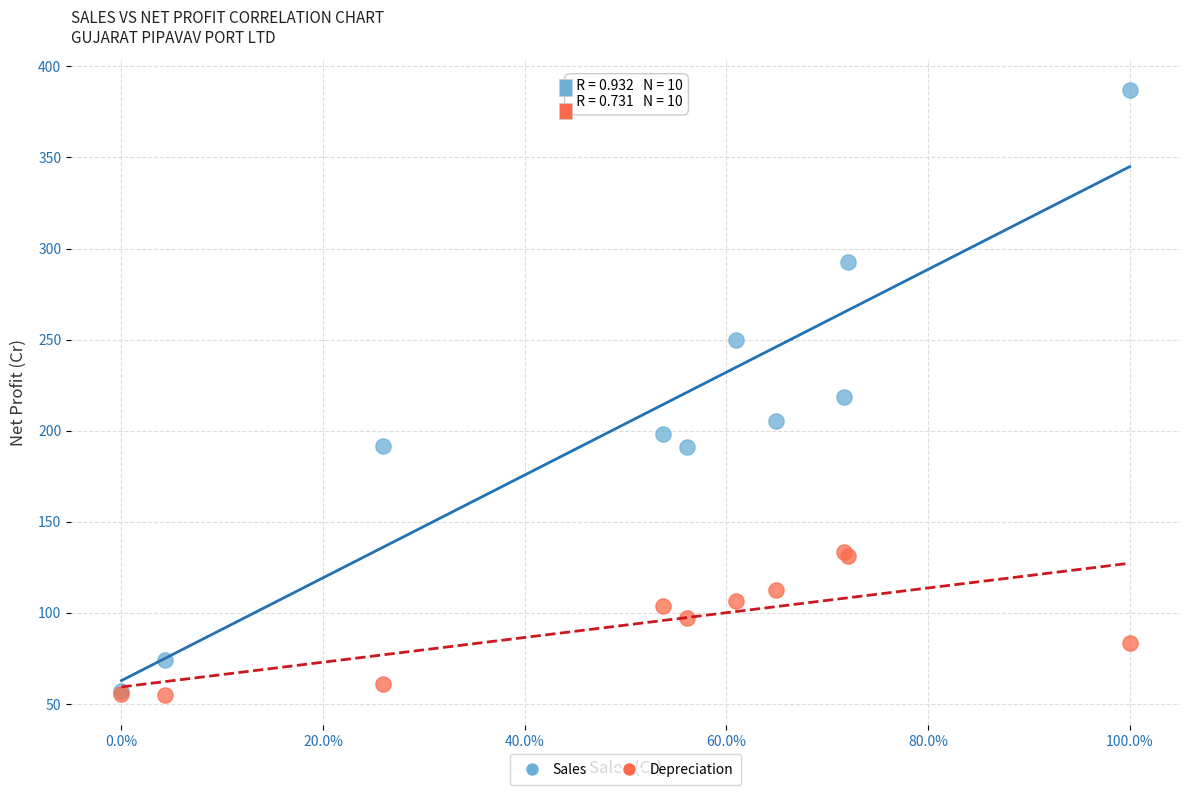

What are all the series names shown in the legend?

Sales, Depreciation